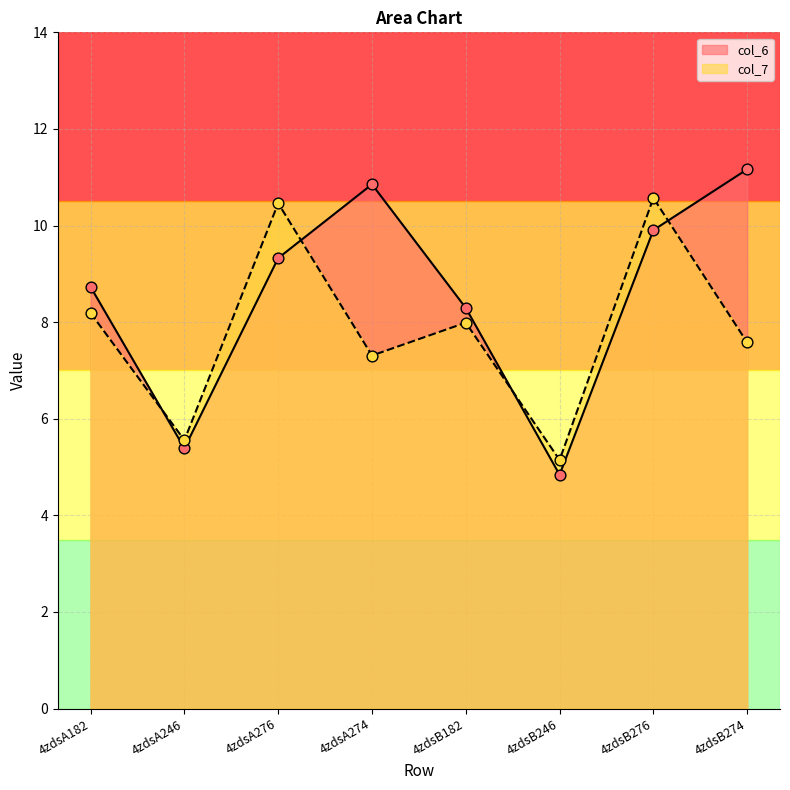

Which series has the largest total across all categories?

col_6